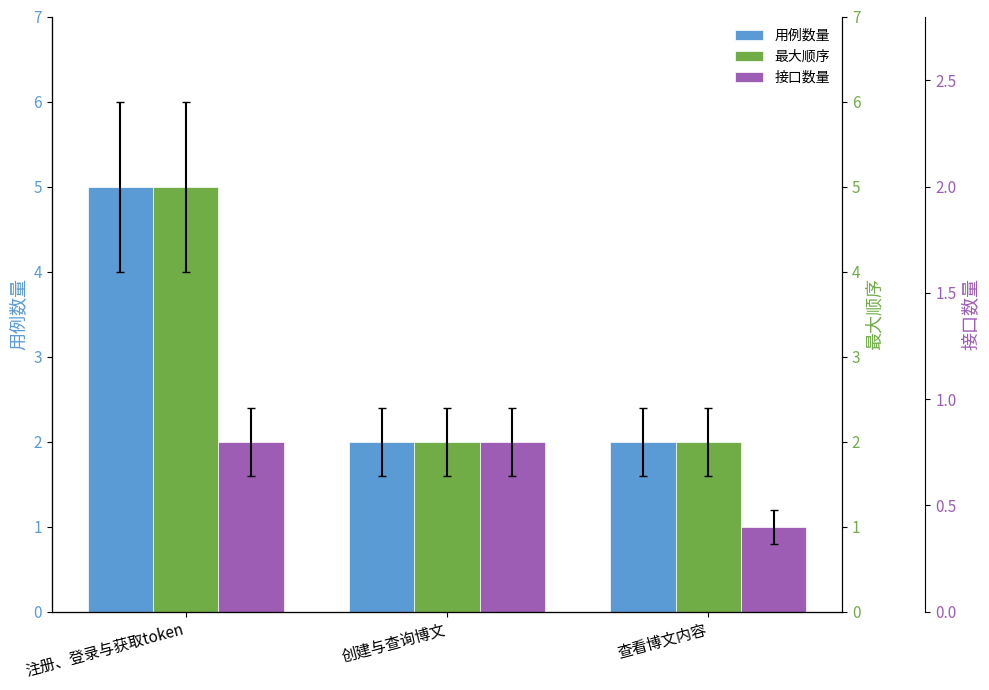

How many groups of bars are there?

3